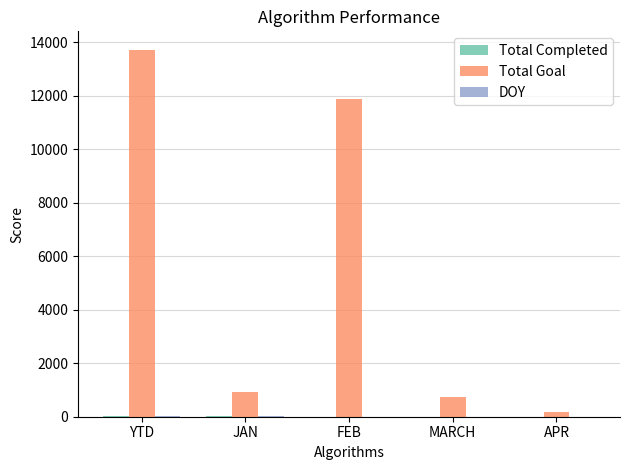

Which label corresponds to the largest value in the chart?

YTD